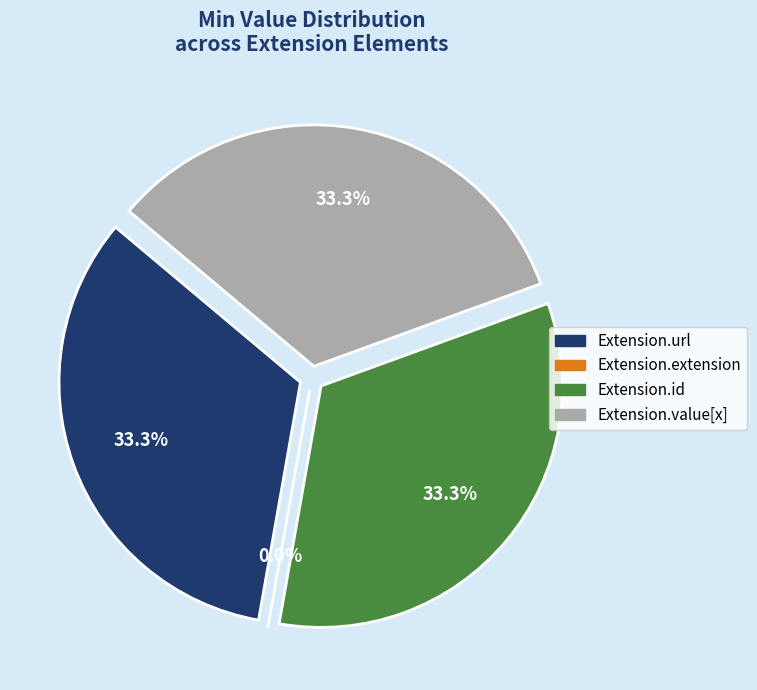

Is it true that Extension.extension is 1% of the pie?

False